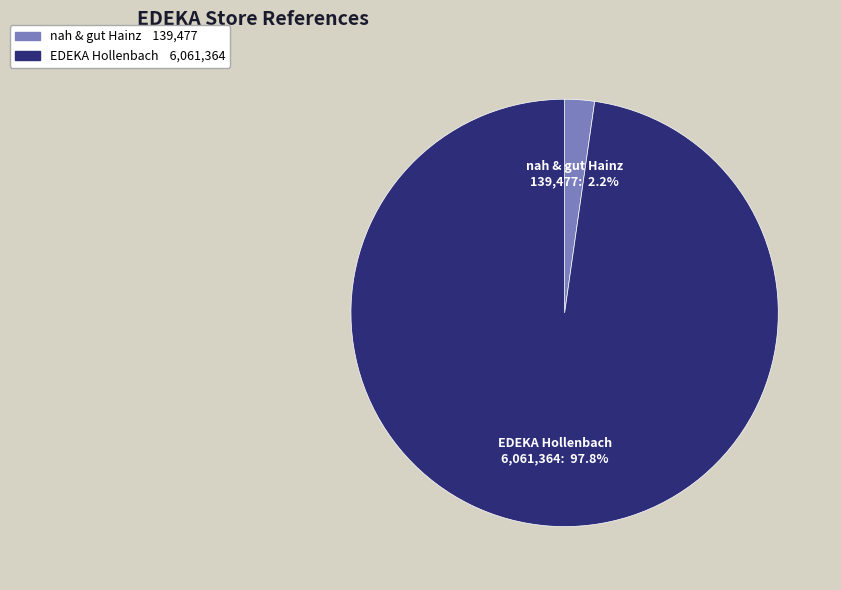

What percentage is NOT represented by EDEKA Hollenbach?

2.2%